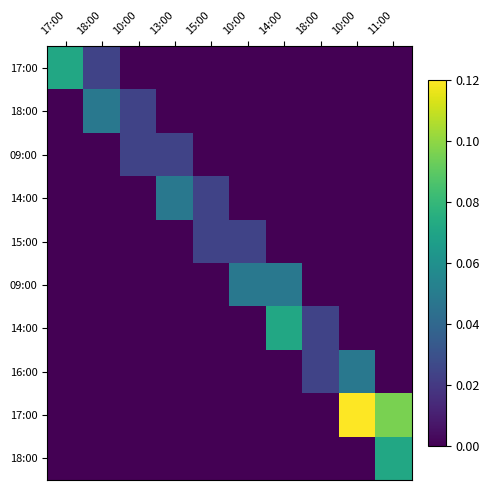

Which category has the lowest value across all series?

10:00